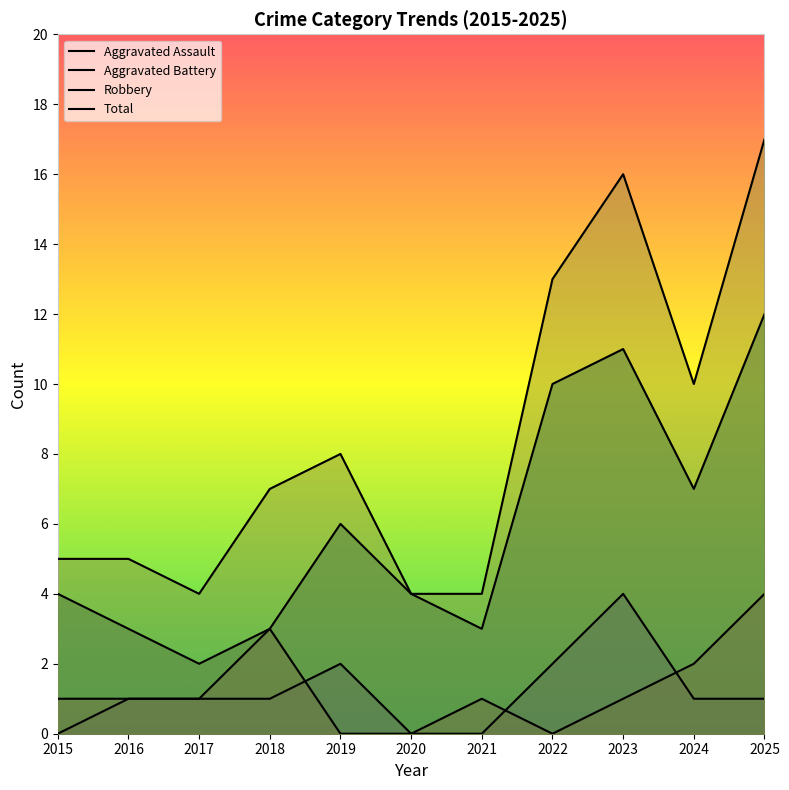

Is it true that Aggravated Battery equals 2 at 2025?

False